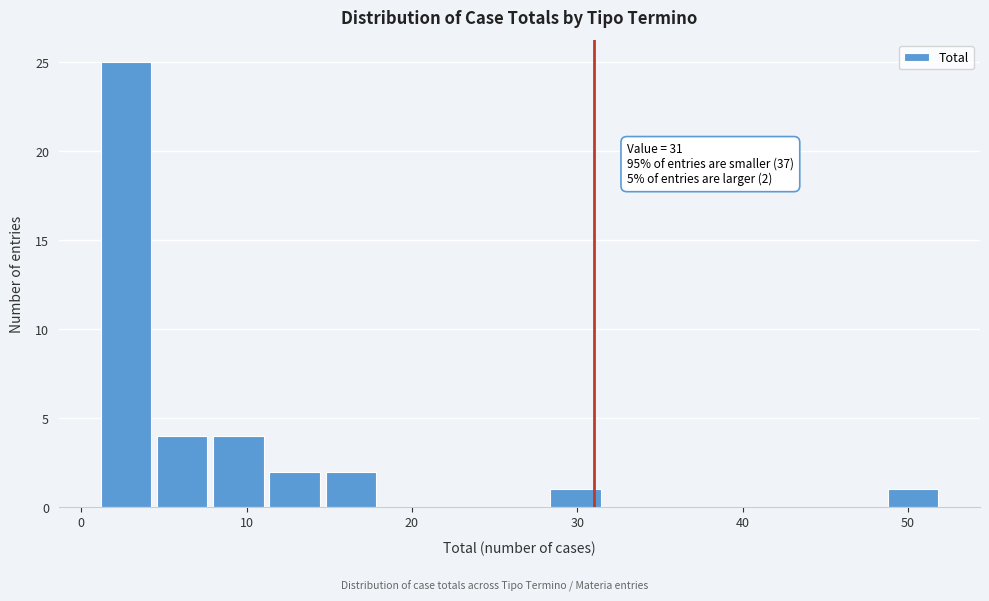

Around what value on the x-axis is the tallest bar? Give the approximate position of its centre, as read against the axis.

3